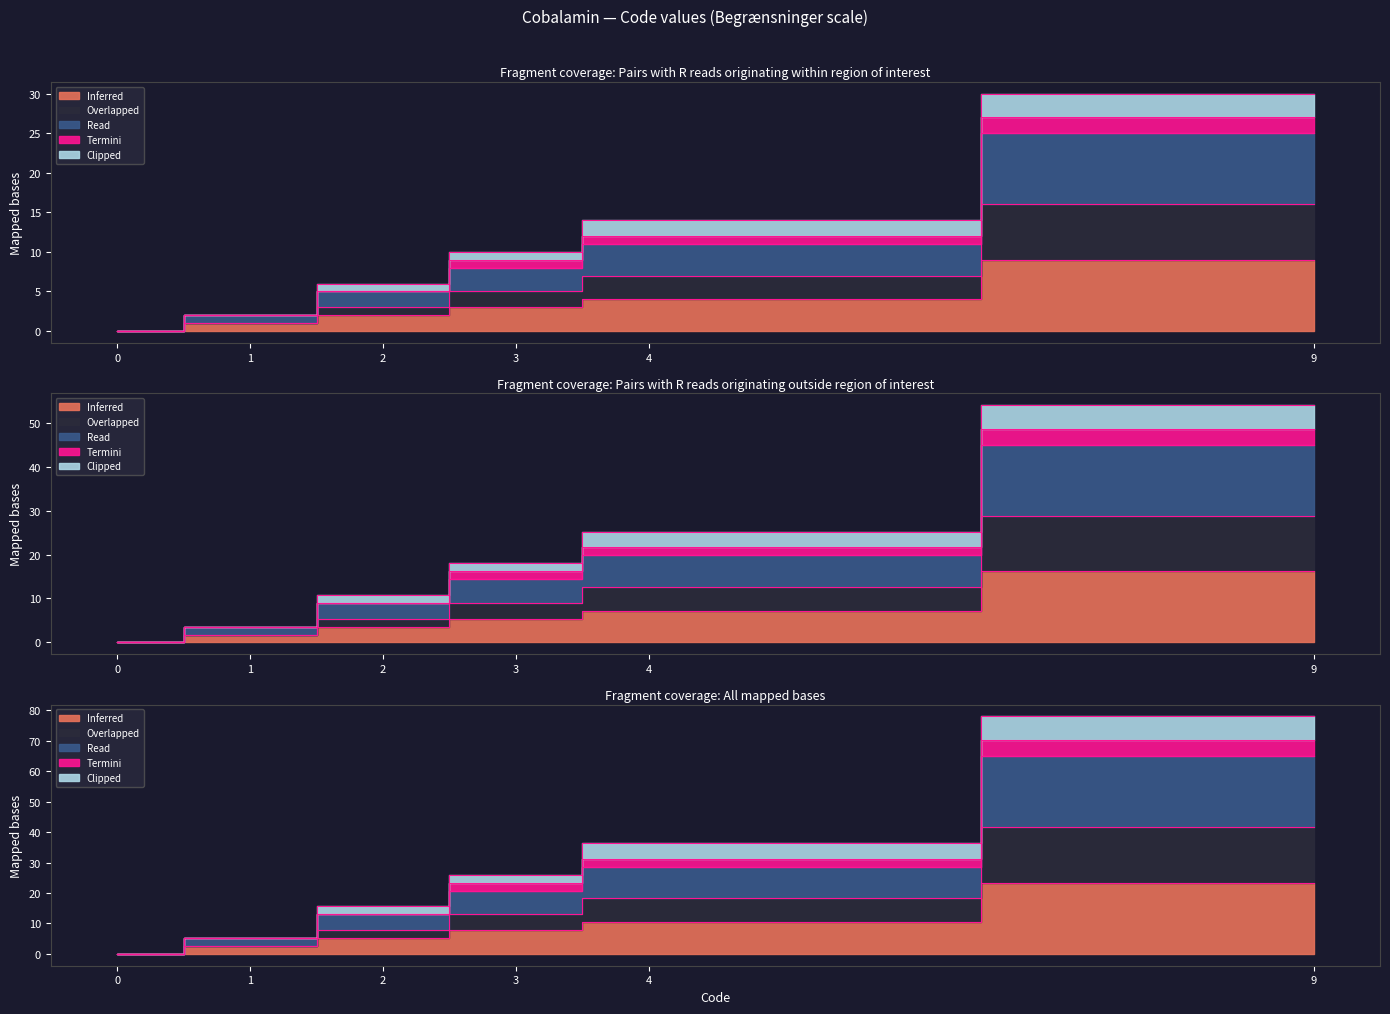

What is the difference between the maximum and minimum values in the Overlapped series?

28.8